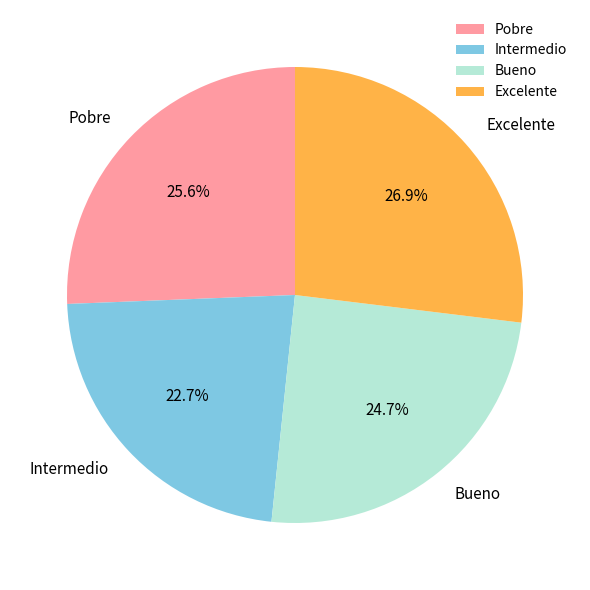

What is the largest slice in the pie chart?

Excelente